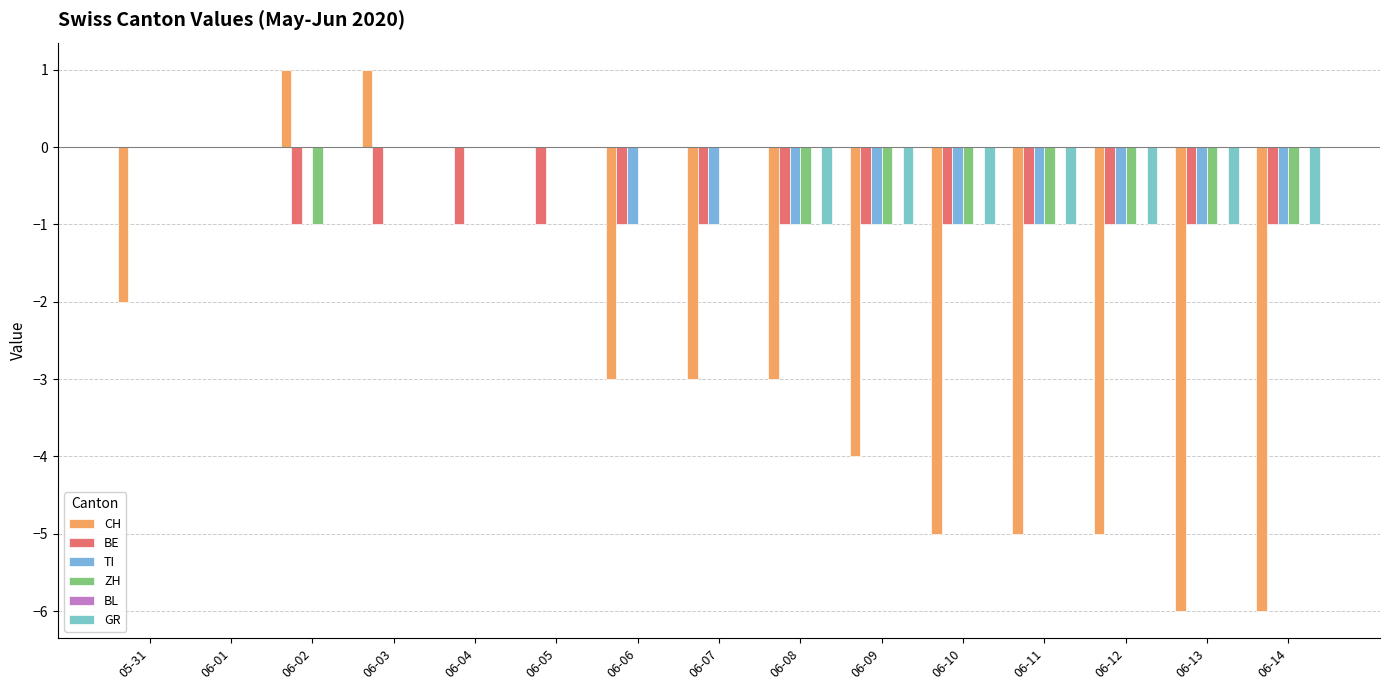

Between 06-05 and 06-11, which series saw the biggest shift?

CH